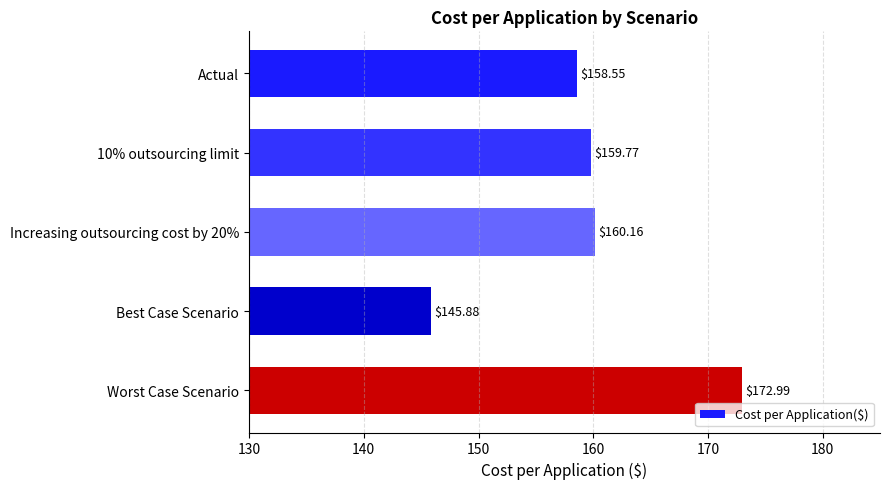

Which label corresponds to the smallest value in the chart?

Best Case Scenario